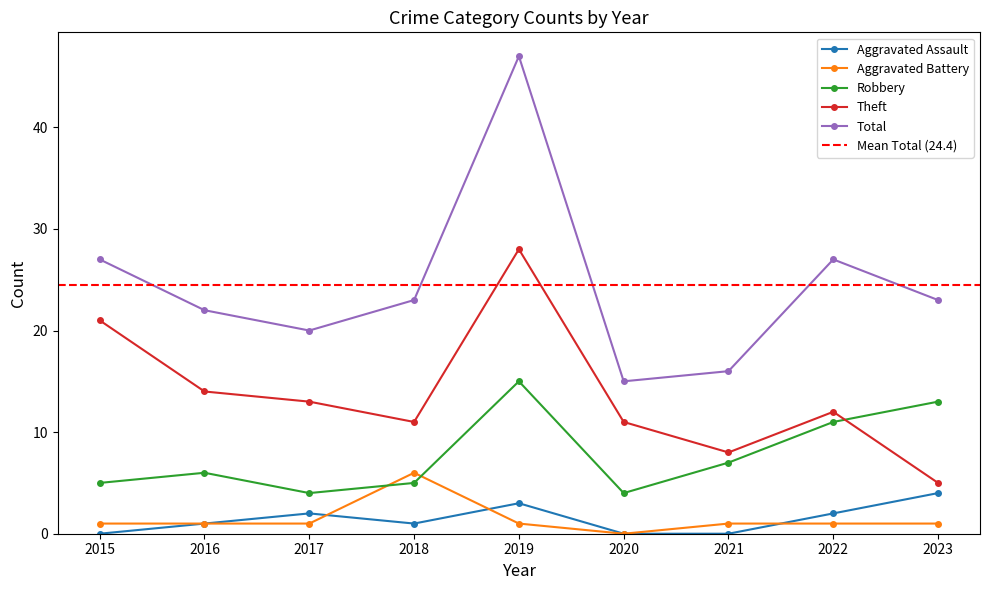

What is the value of the Total point at the 6th from the left?

15